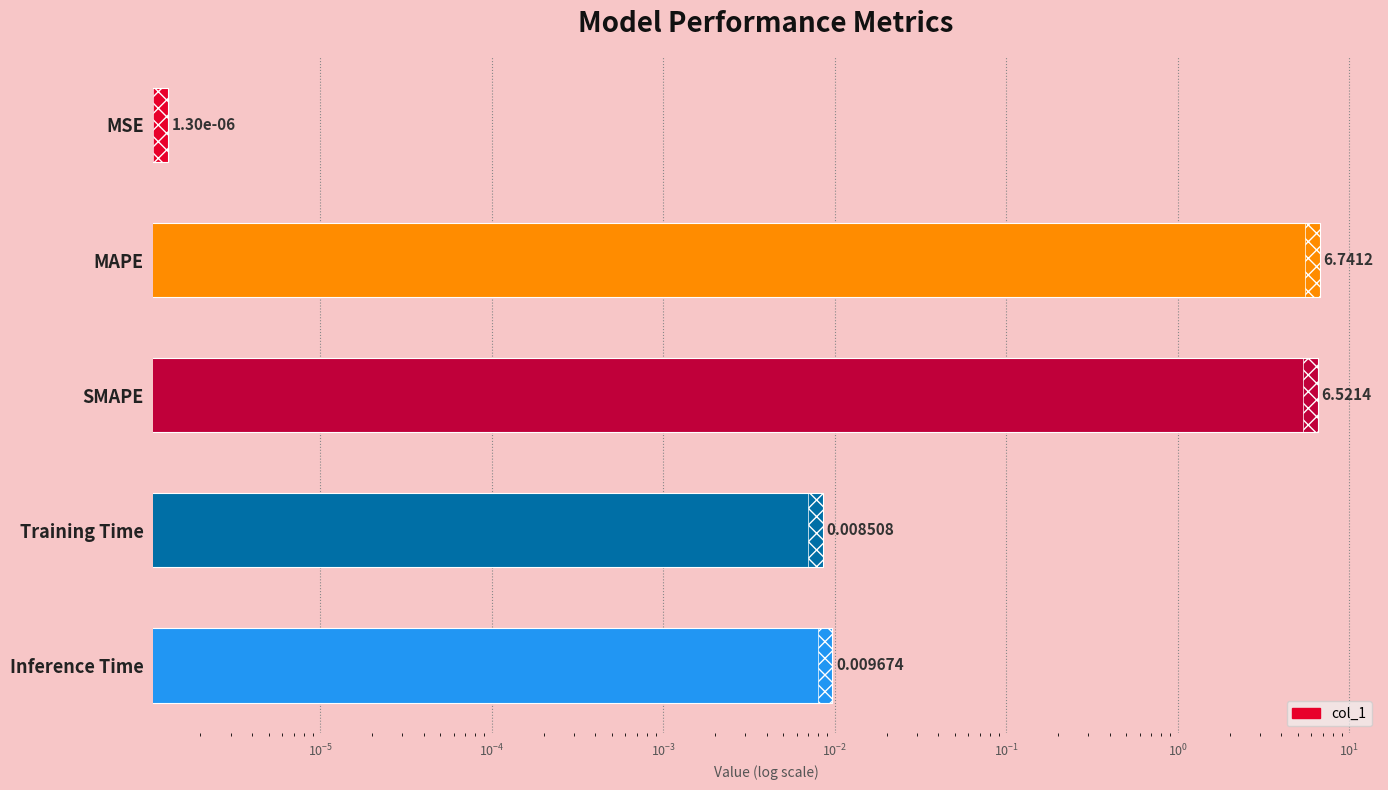

Reading right to left, what are all the values shown in this chart?

0.0	0.0	6.5	6.7	0.0